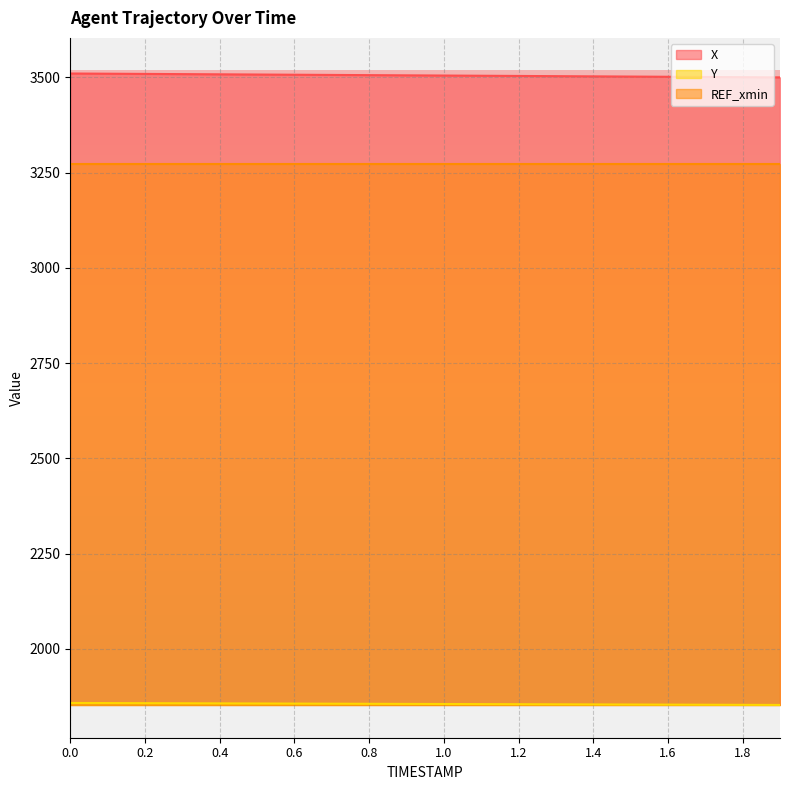

What is the difference between the maximum and minimum values in the Y series?

5.2